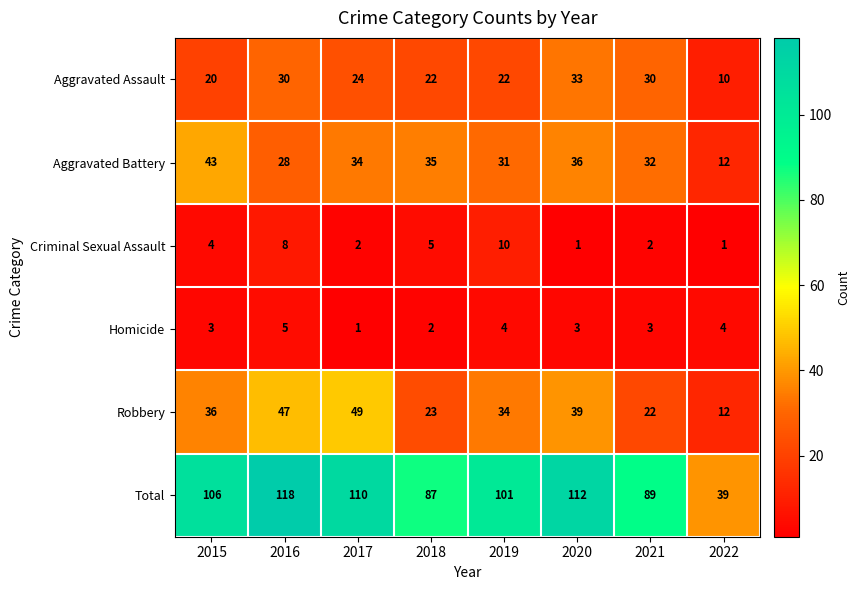

At which category is the sum across all series the highest?

2016